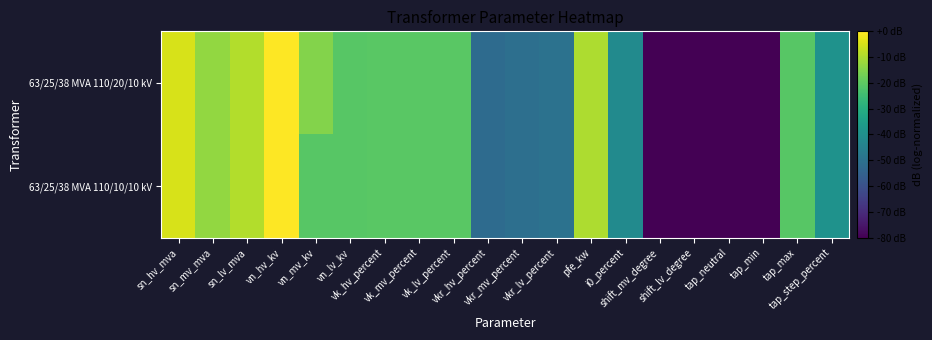

Between vkr_lv_percent and shift_mv_degree, which series saw the biggest shift?

63/25/38 MVA 110/20/10 kV